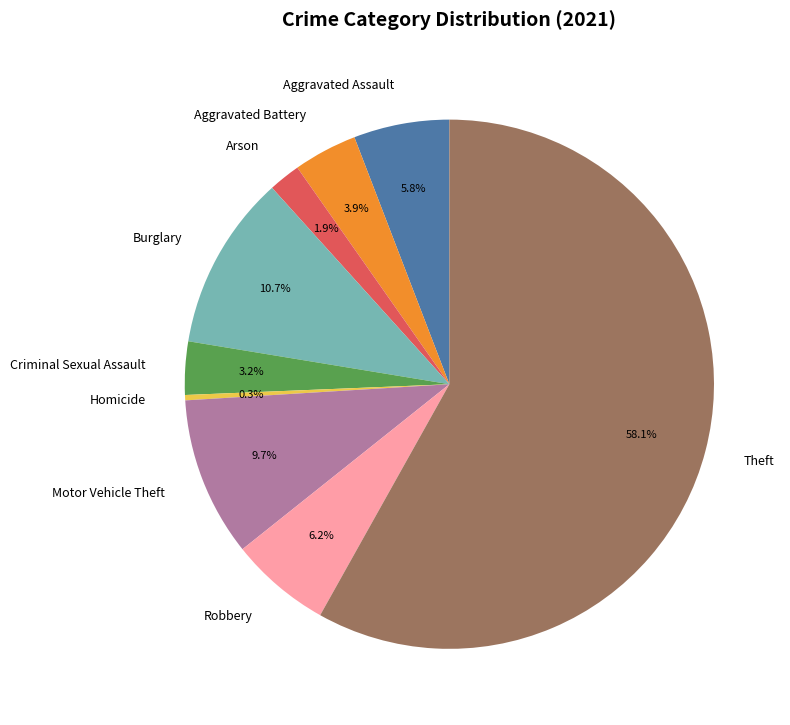

Between Aggravated Assault and Burglary, which is larger?

Burglary